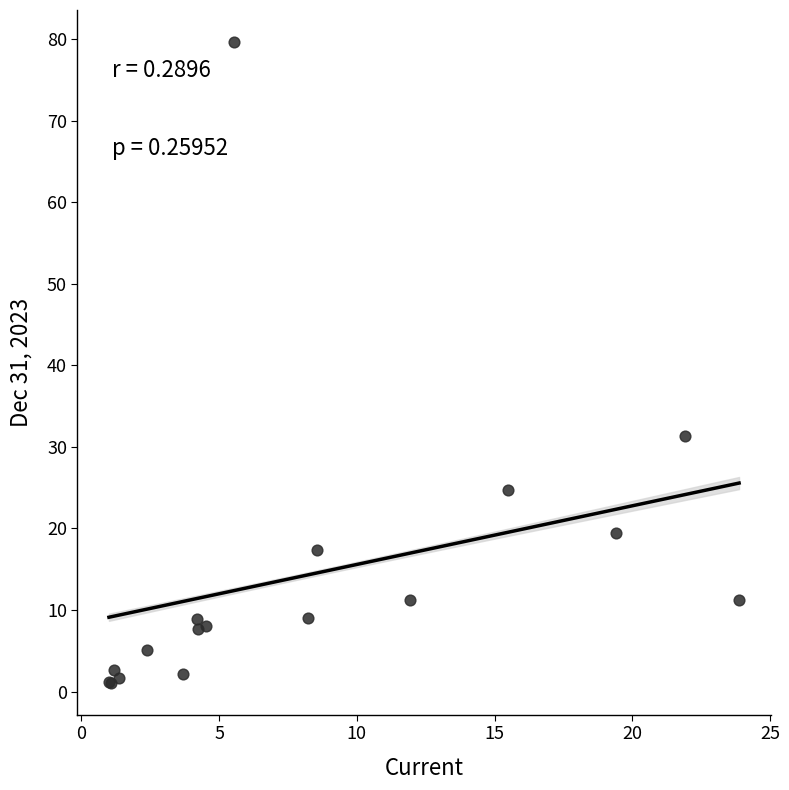

What Y value in the scatter plot is closest to 40?

31.4